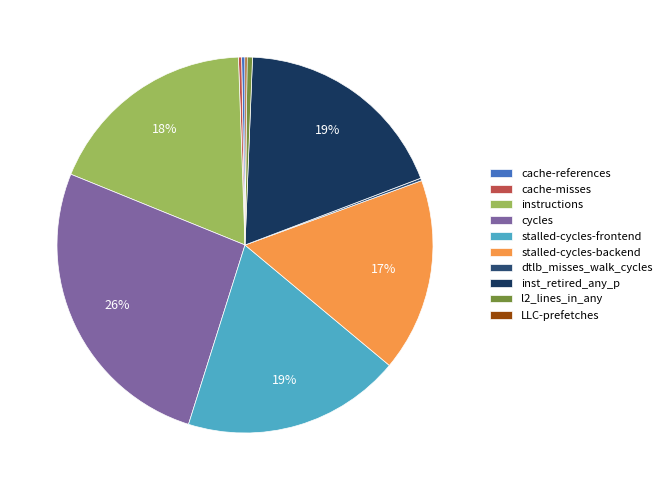

Which slice is the smallest?

LLC-prefetches